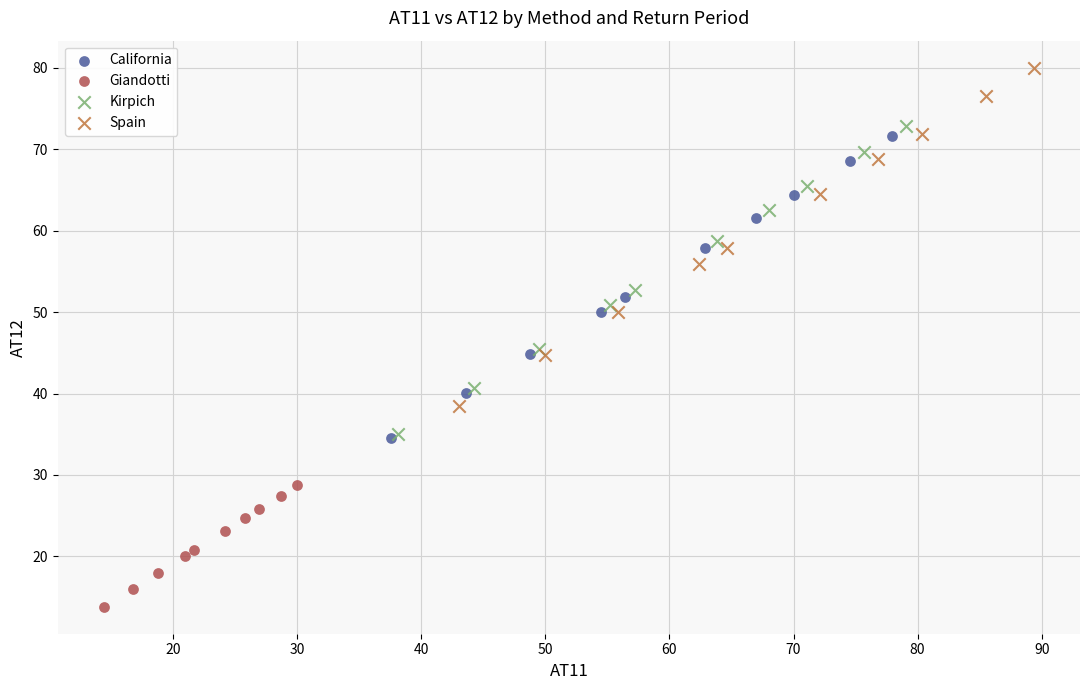

Which series has the largest Y range (max minus min)?

Spain